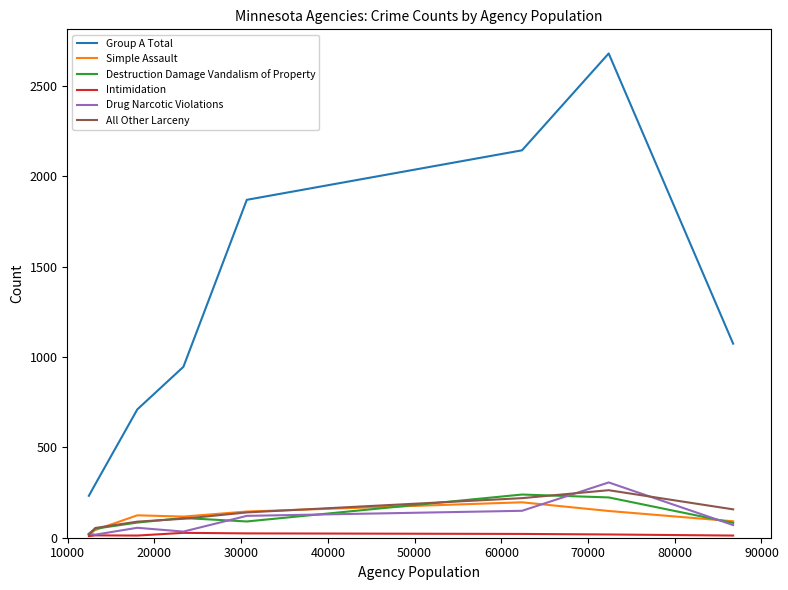

Does the chart have visible grid lines?

No